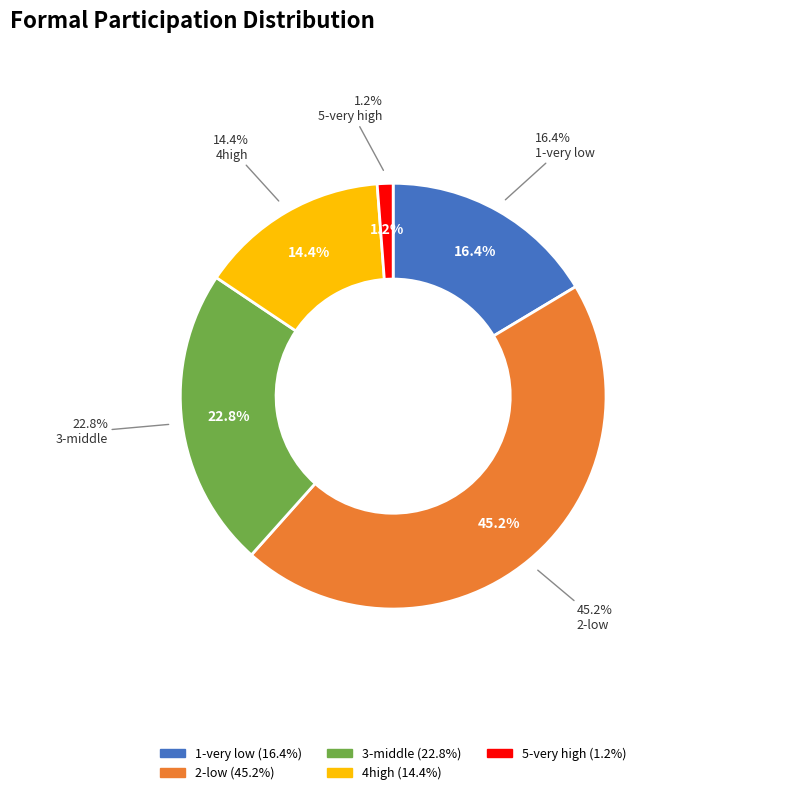

To the nearest percent, what portion does 5-very high represent?

1%